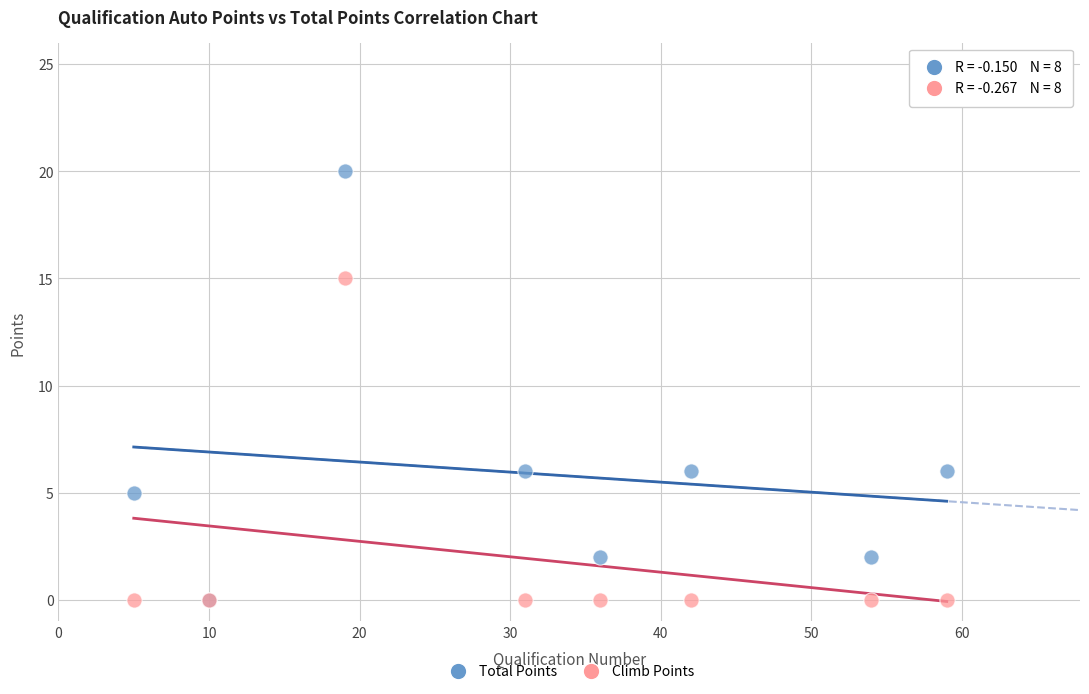

Which series reaches the maximum Y coordinate?

Total Points